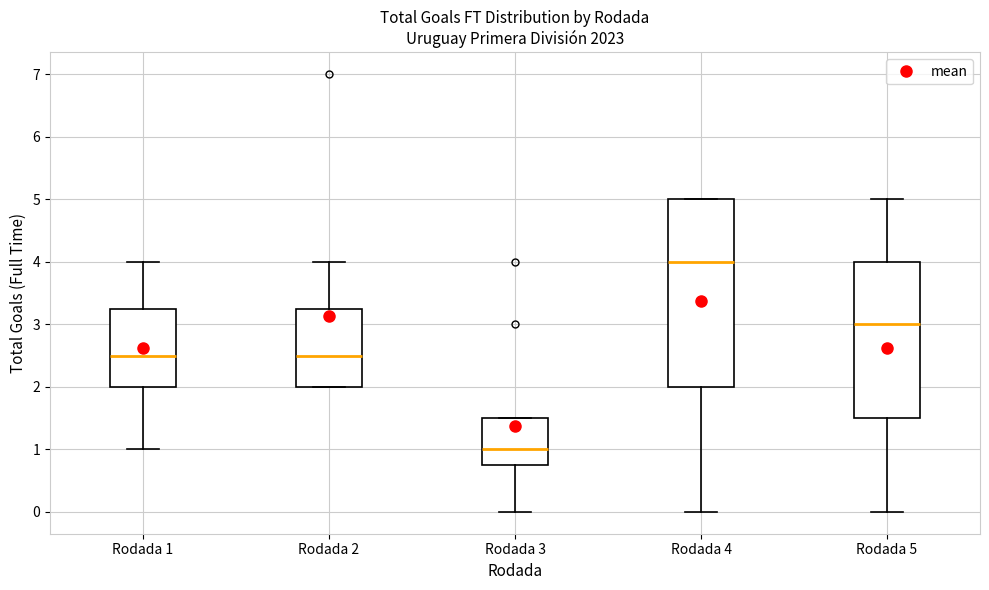

Which box's median line is the highest?

Rodada 4